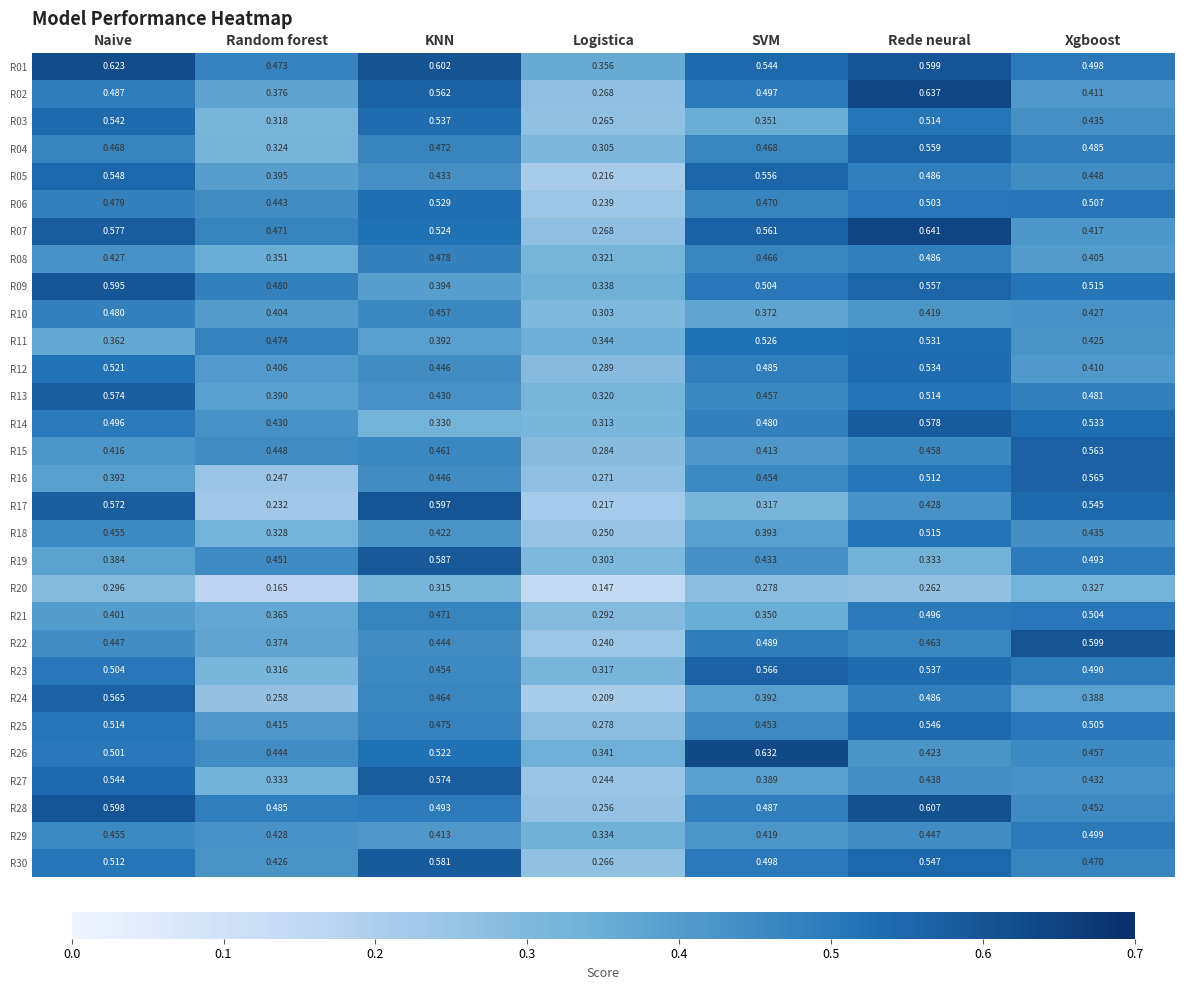

Which series has the largest range (max minus min)?

R17